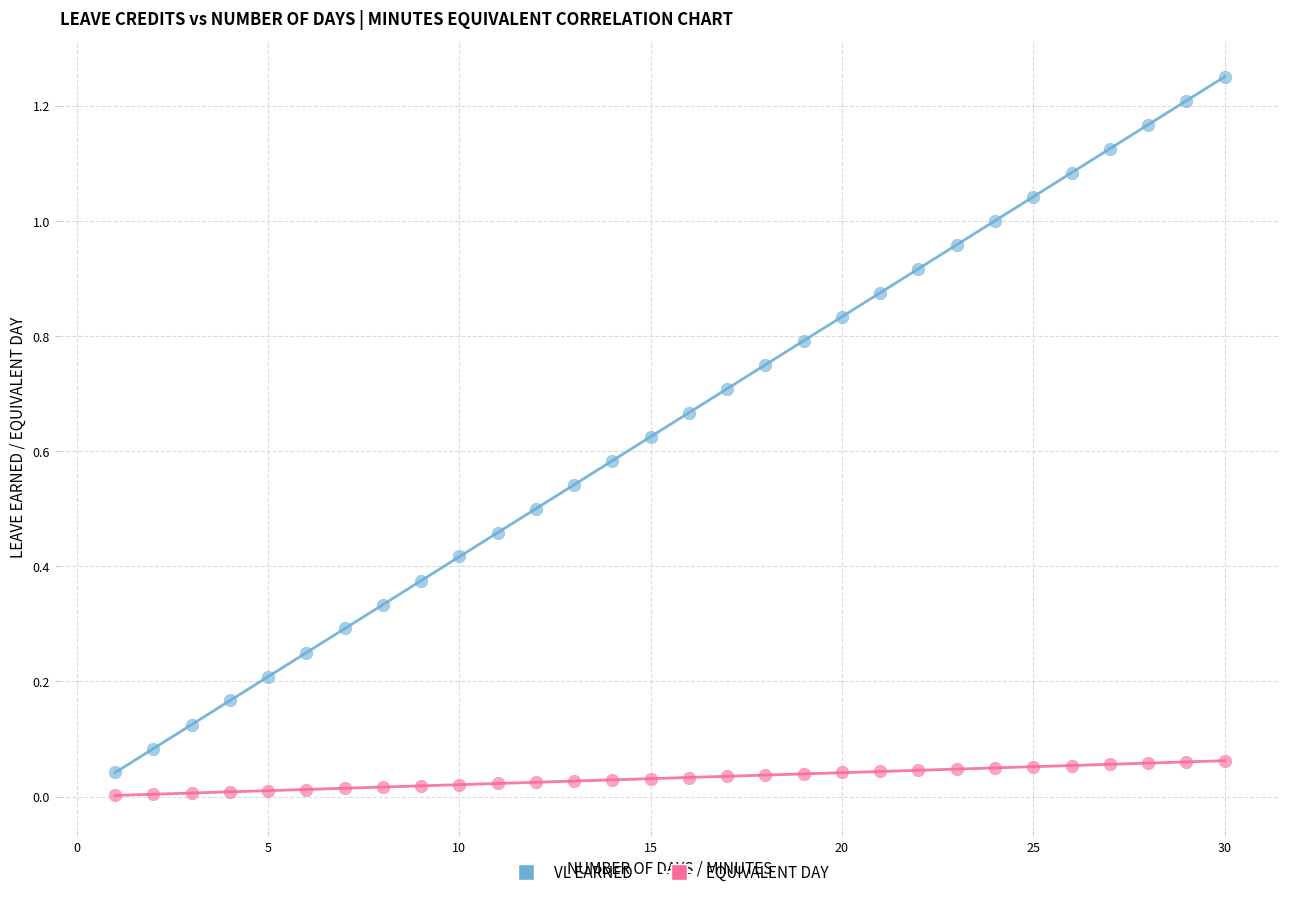

What are all the series names shown in the legend?

VL EARNED, EQUIVALENT DAY